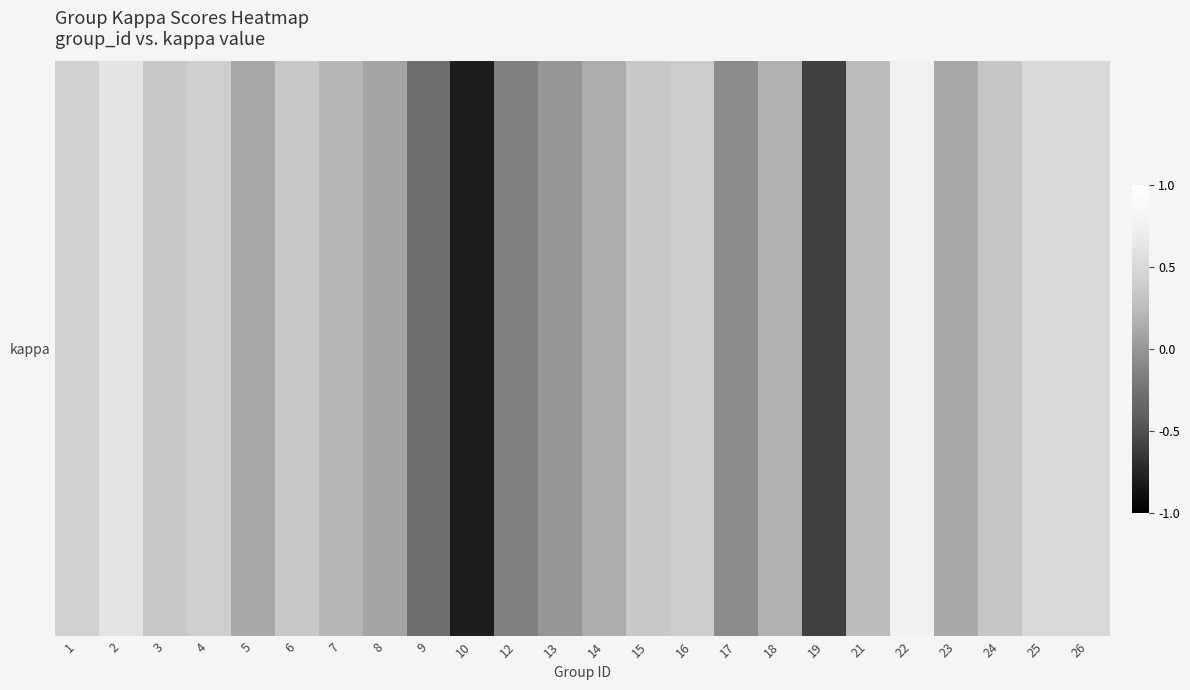

List the labels in order of value, smallest first.

10, 19, 9, 12, 17, 13, 8, 5, 23, 14, 18, 7, 21, 24, 6, 15, 3, 16, 4, 1, 25, 26, 2, 22